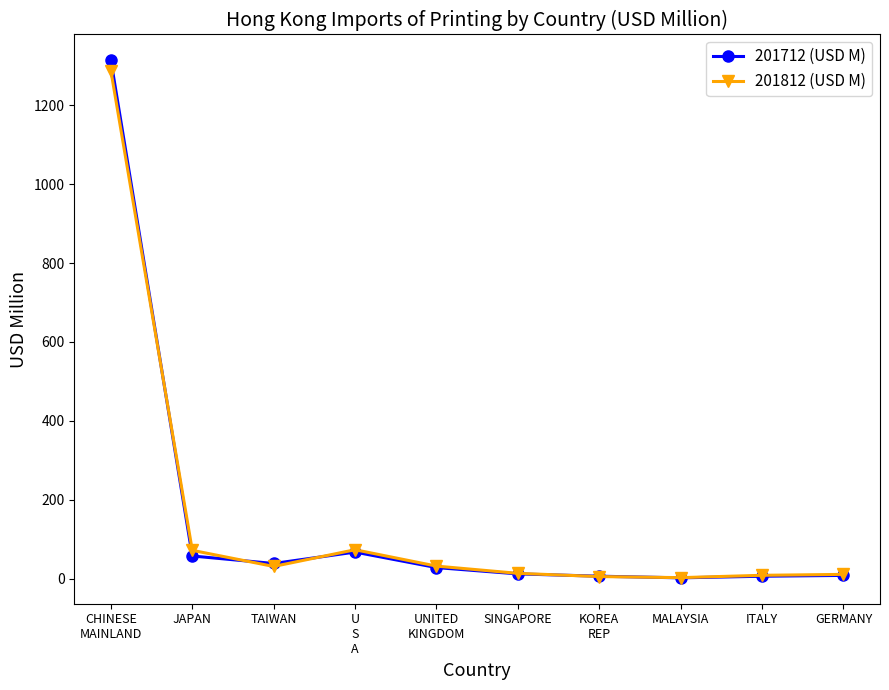

What is the greatest value displayed?

1314.0